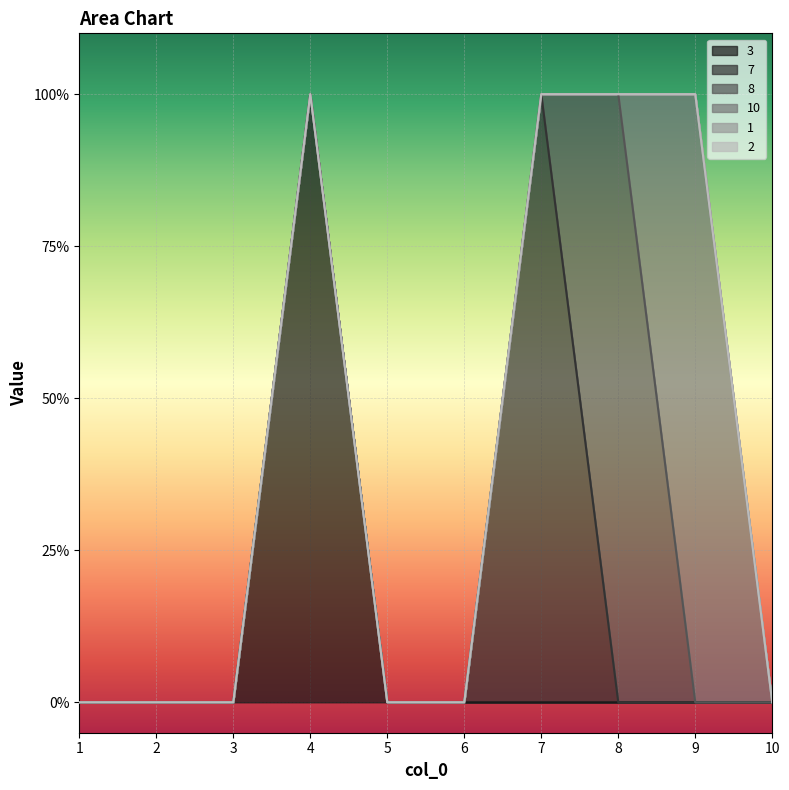

Between 6 and 7, which series saw the biggest shift?

7